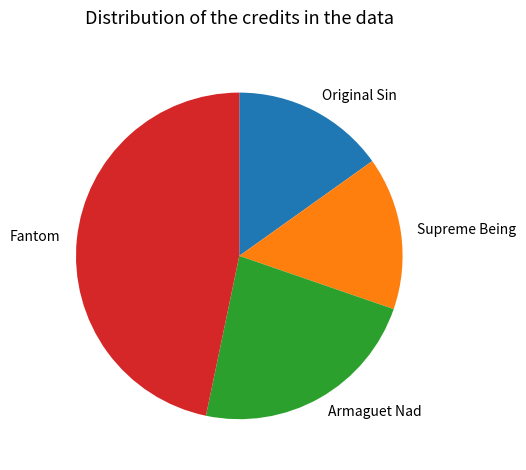

Which category has the biggest portion of the pie?

Fantom